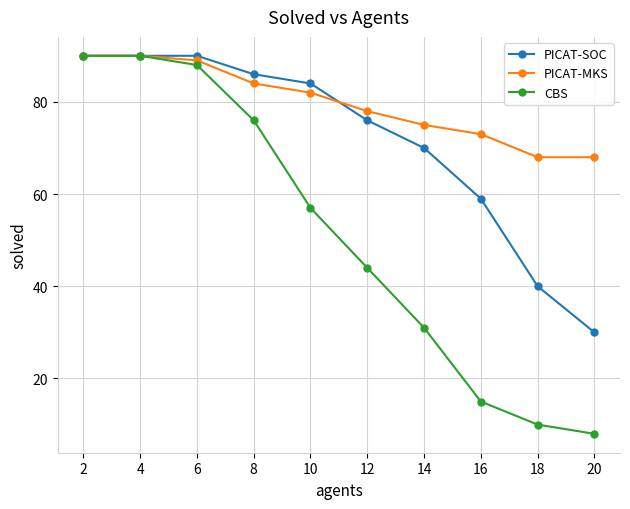

Read the PICAT-SOC value at 10, to the nearest 5.

85